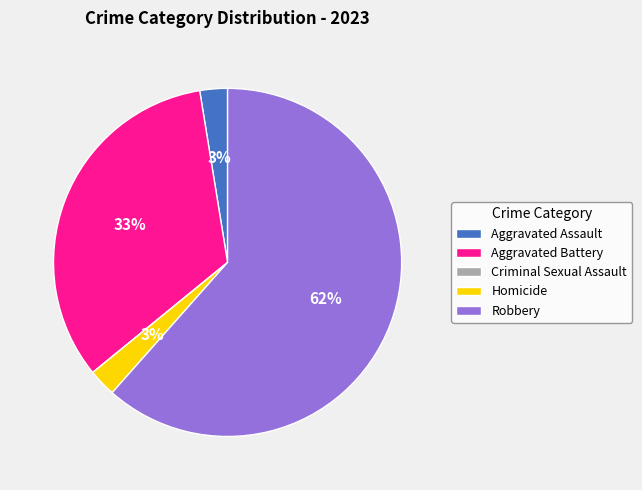

To the nearest percent, what percentage of the pie is Aggravated Assault?

3%